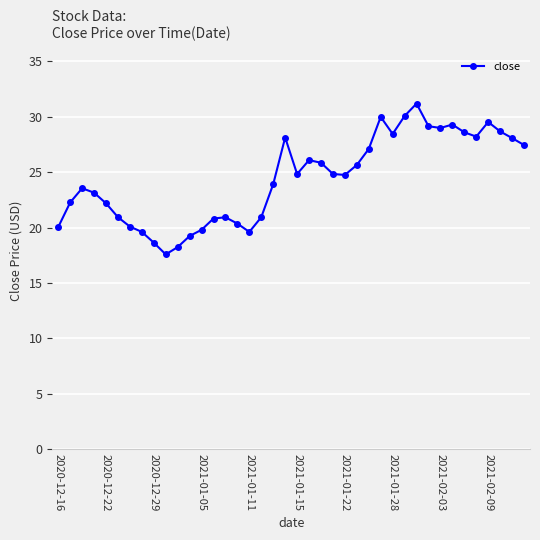

What is the value of the 24th point from the left?

24.8